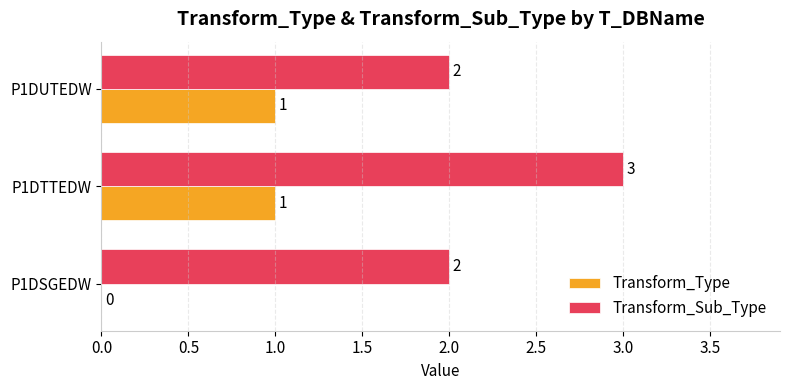

Between P1DTTEDW and P1DUTEDW, which series saw the biggest shift?

Transform_Sub_Type